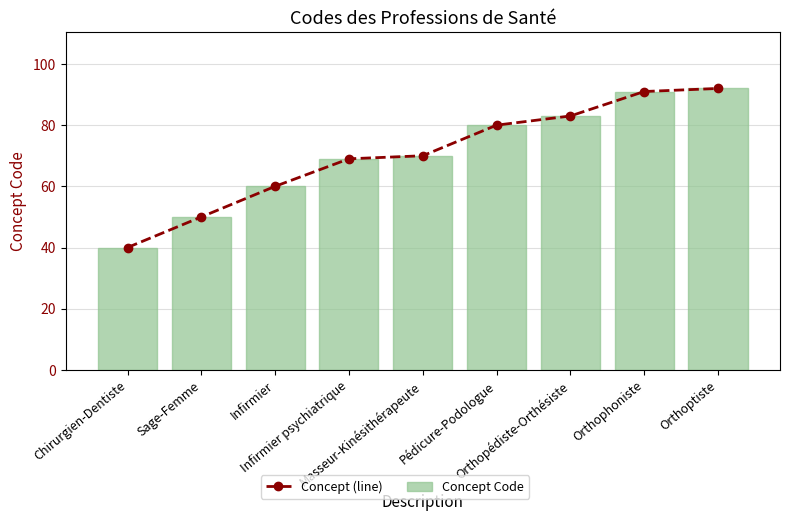

Between Chirurgien-Dentiste and Orthophoniste, which series saw the biggest shift?

Concept (line)